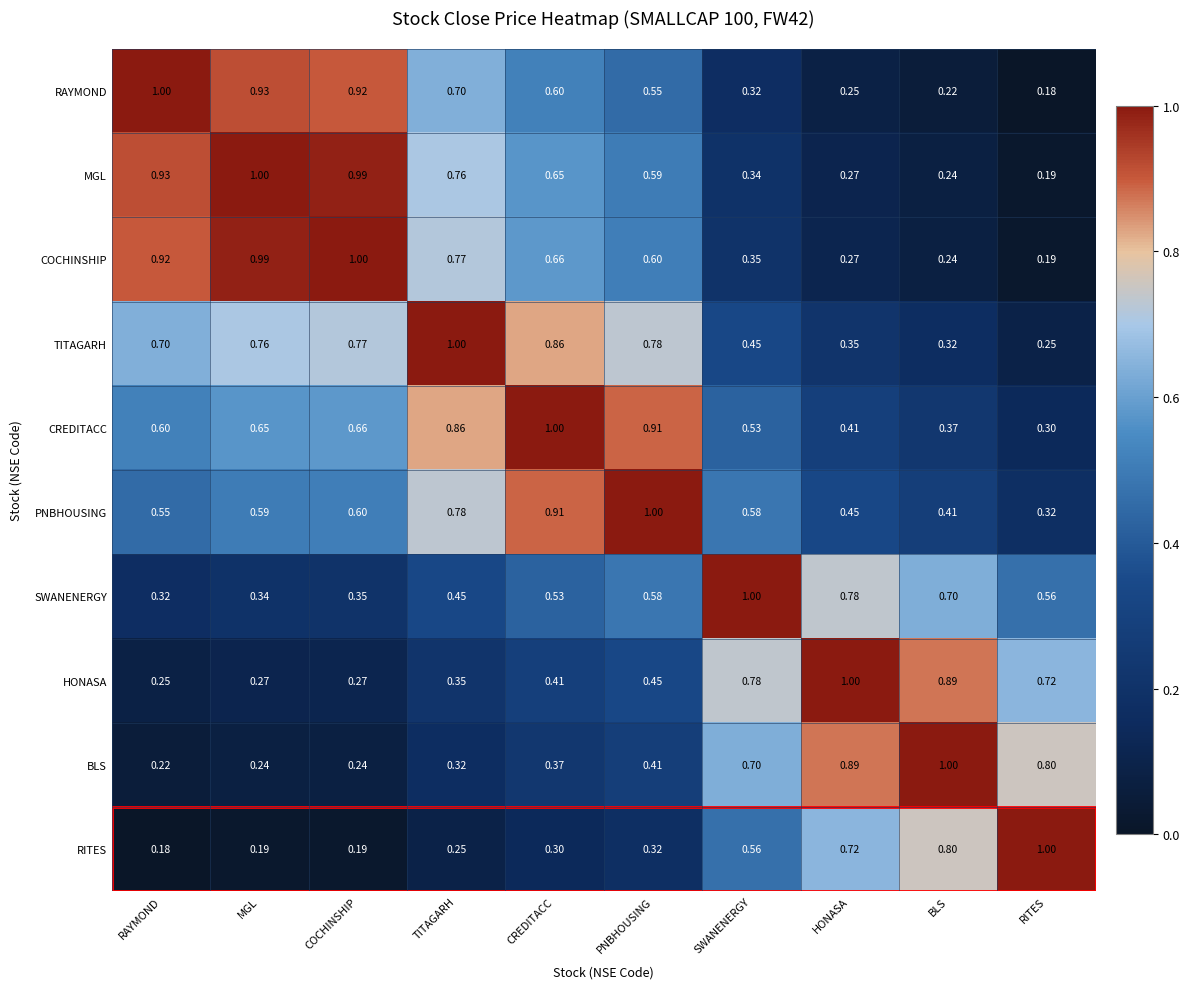

List the labels in order of MGL value, largest first.

MGL, COCHINSHIP, RAYMOND, TITAGARH, CREDITACC, PNBHOUSING, SWANENERGY, HONASA, BLS, RITES